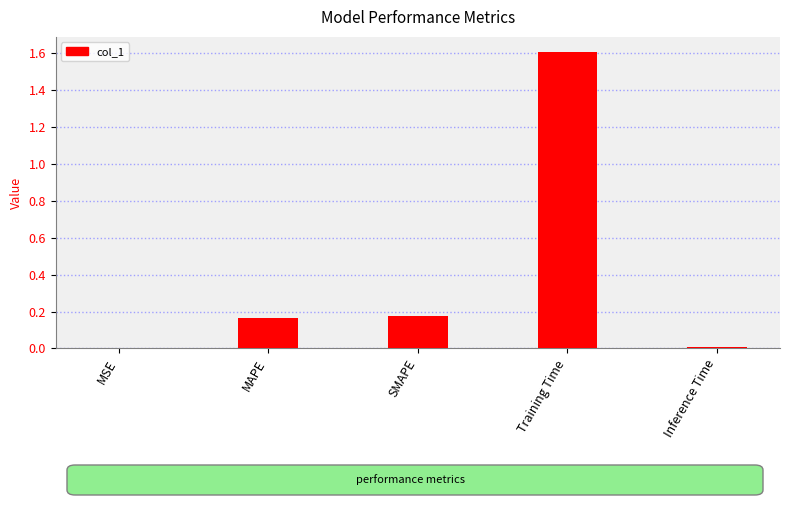

What is the greatest value displayed?

1.6